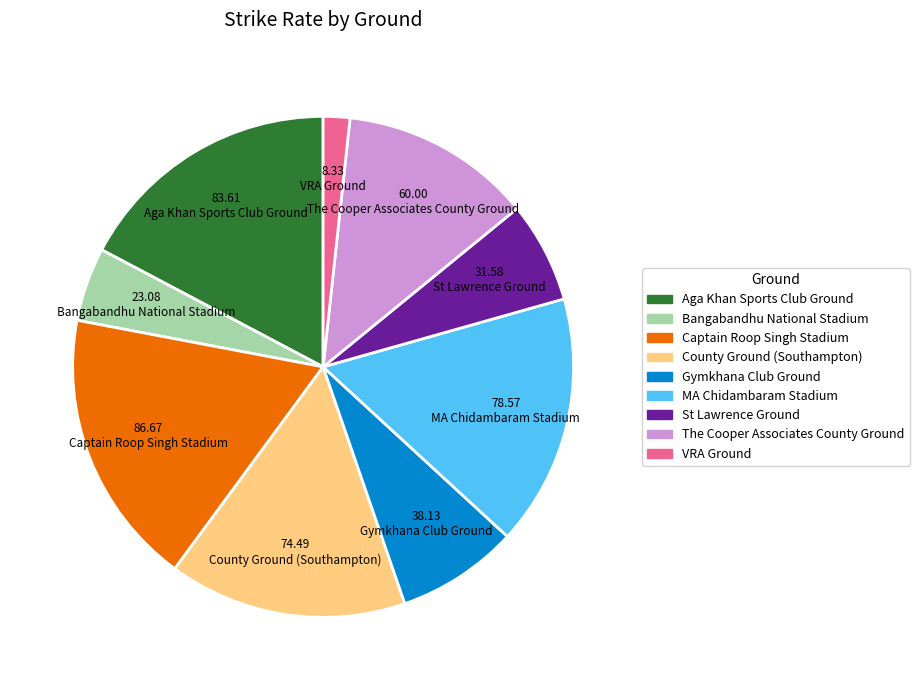

Which has a higher value, MA Chidambaram Stadium or VRA Ground?

MA Chidambaram Stadium